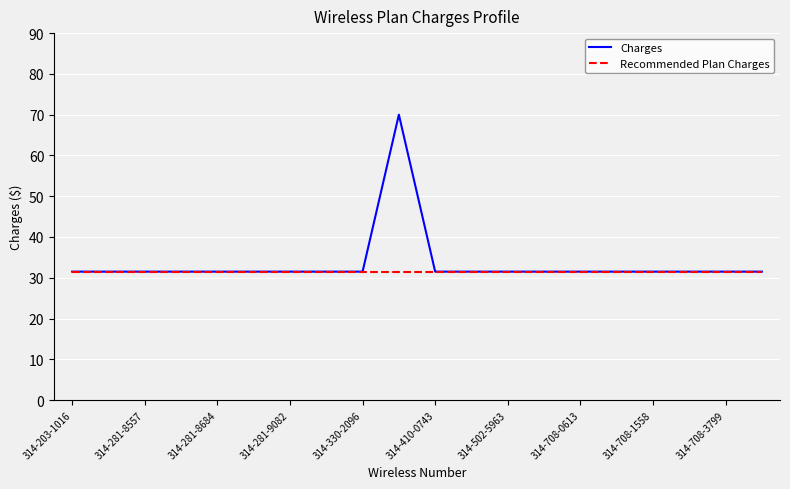

What is the smallest value displayed?

31.5